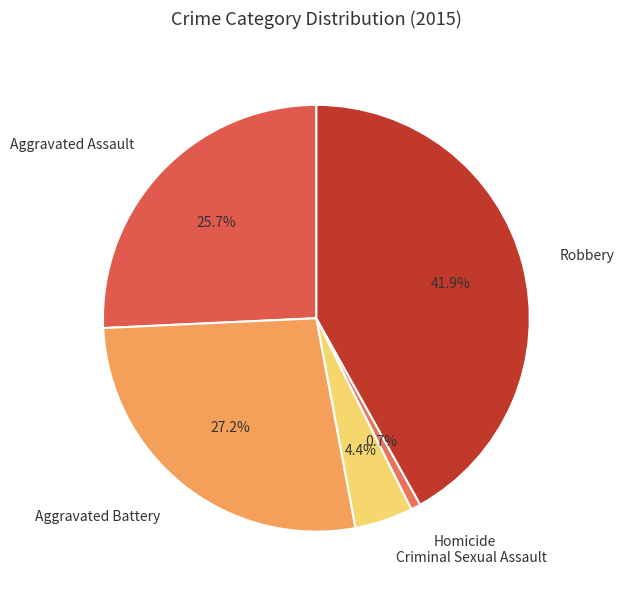

Which category has the biggest portion of the pie?

Robbery